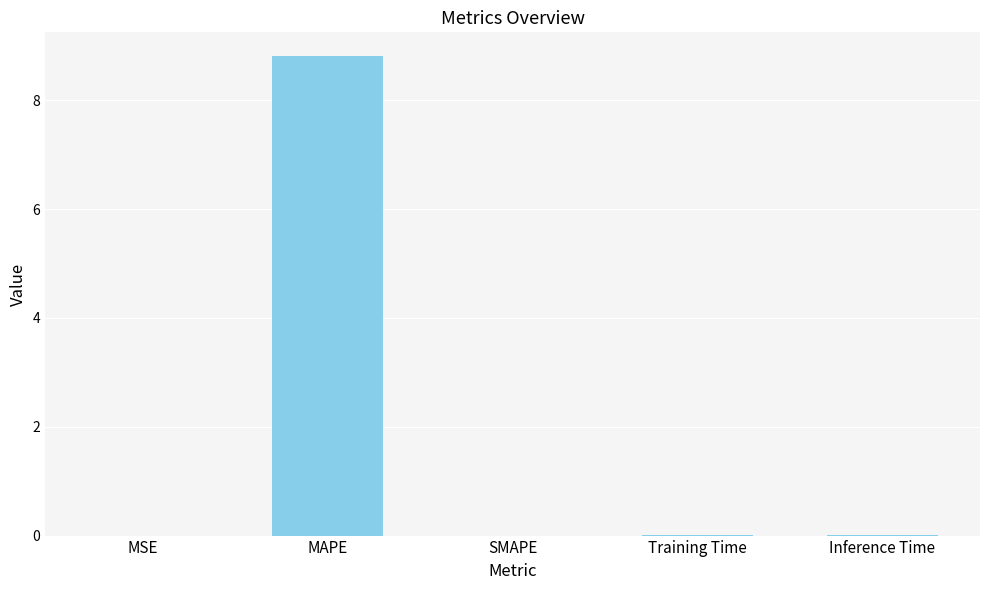

Are the bars horizontal?

No